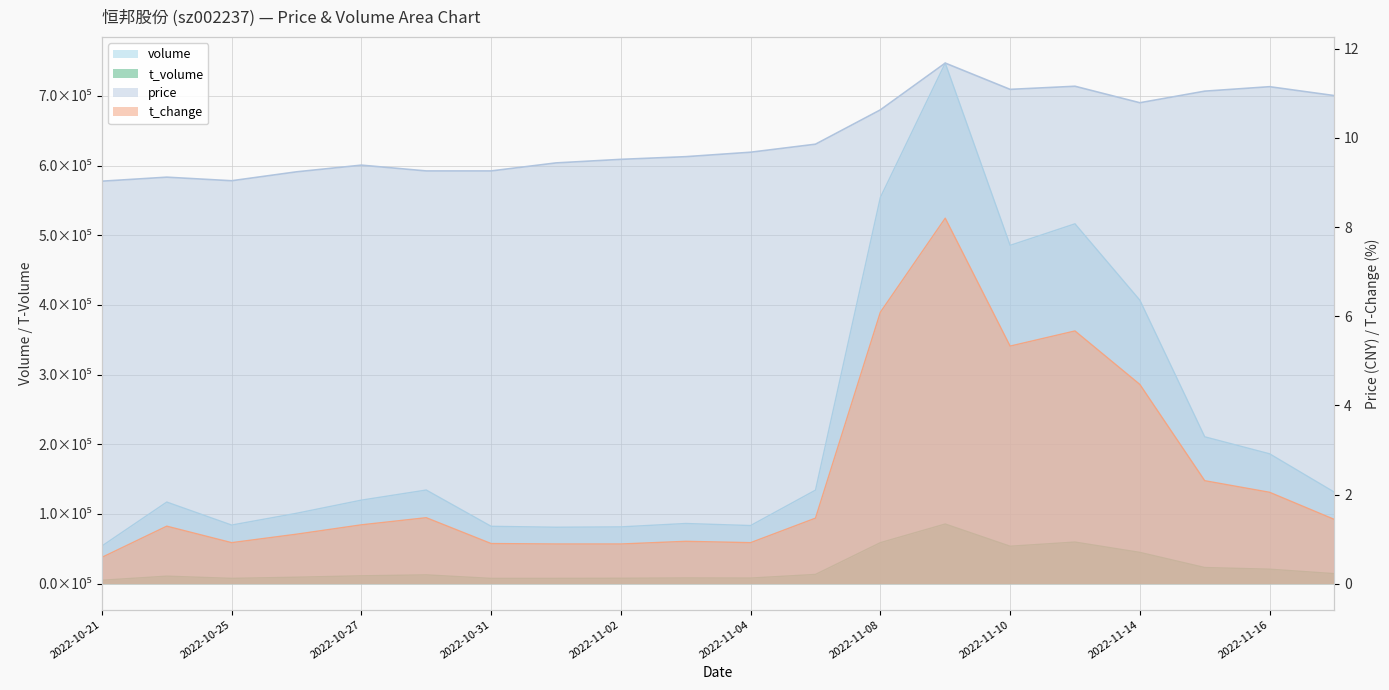

At which category does volume reach its first local peak?

2022-10-24